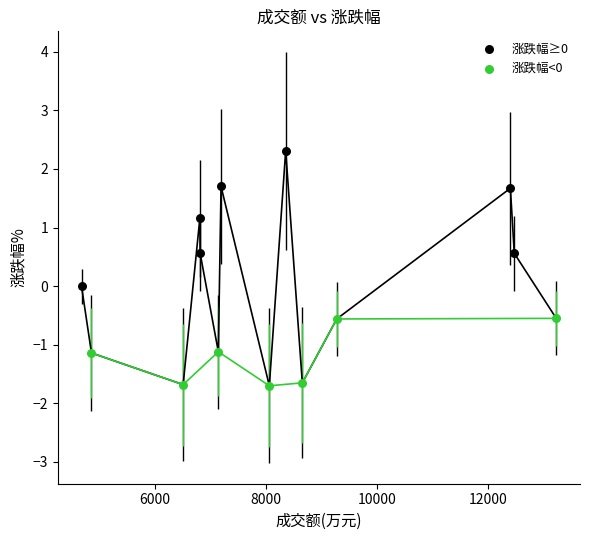

Which series reaches the minimum Y coordinate?

涨跌幅<0